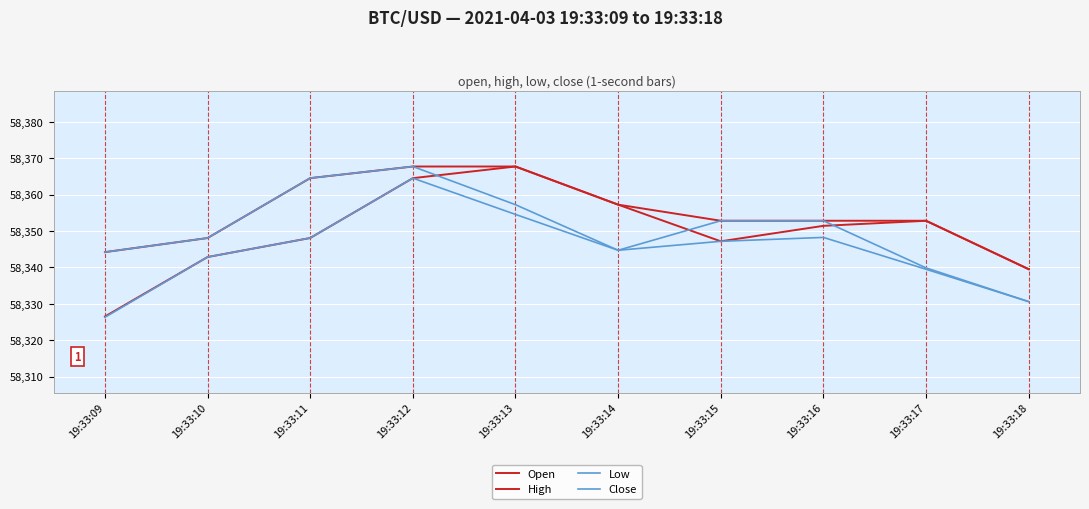

Is the value of Low at 19:33:11 greater than the value of Close at 19:33:18?

Yes